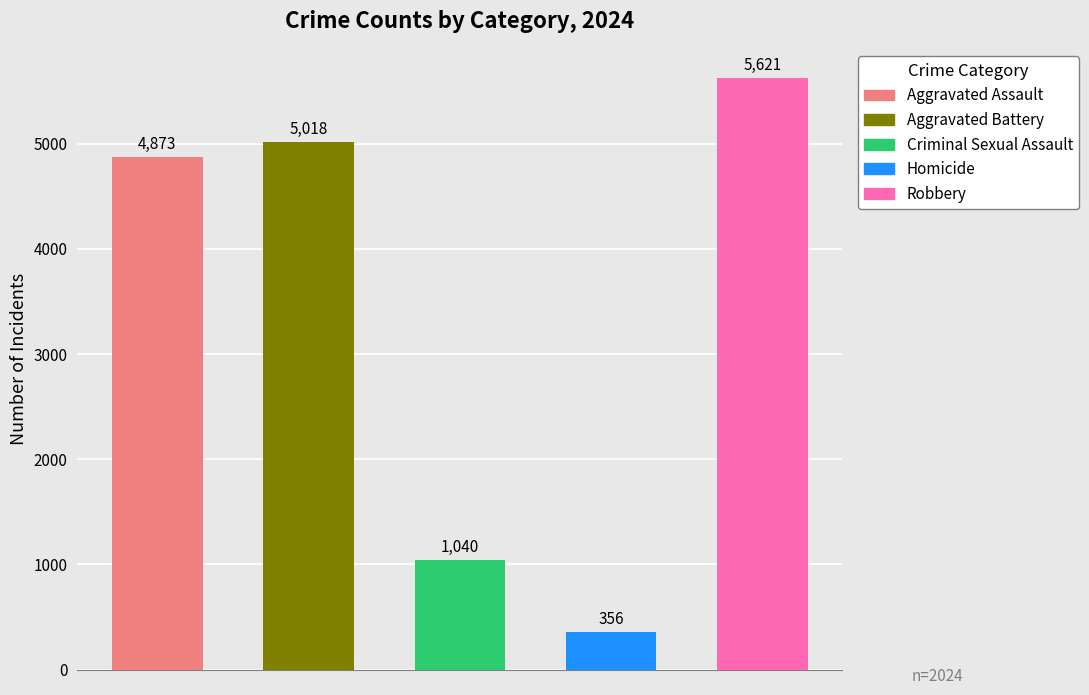

Count the number of categories in the chart.

5